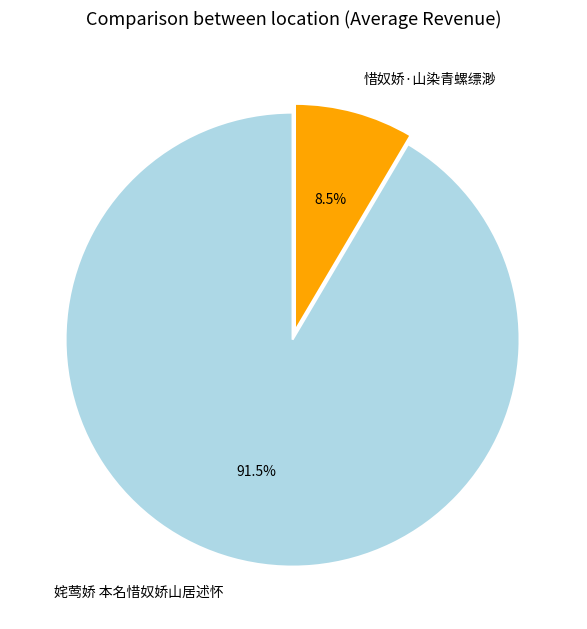

Which category has the biggest portion of the pie?

姹莺娇 本名惜奴娇山居述怀